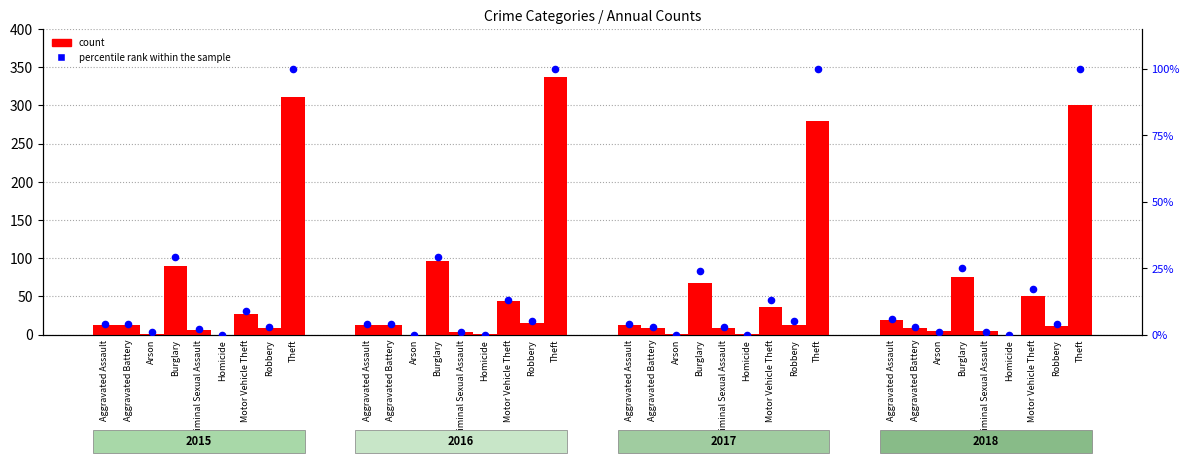

Which series reaches the maximum Y coordinate?

count